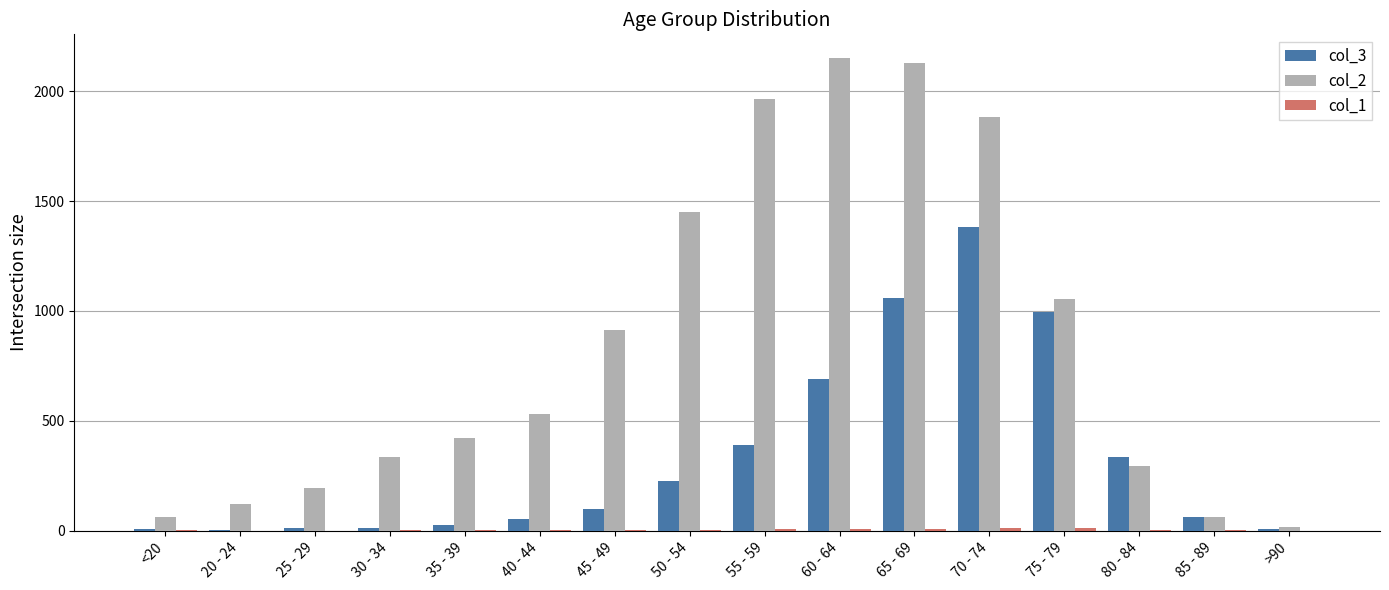

Count the number of data series in this chart.

3